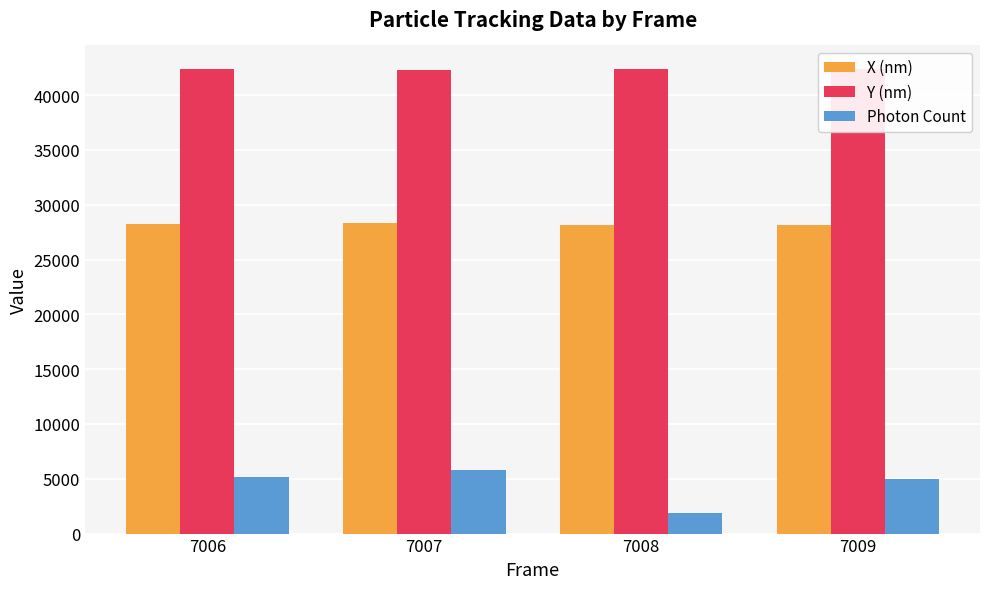

What is the maximum value for Photon Count?

5828.4